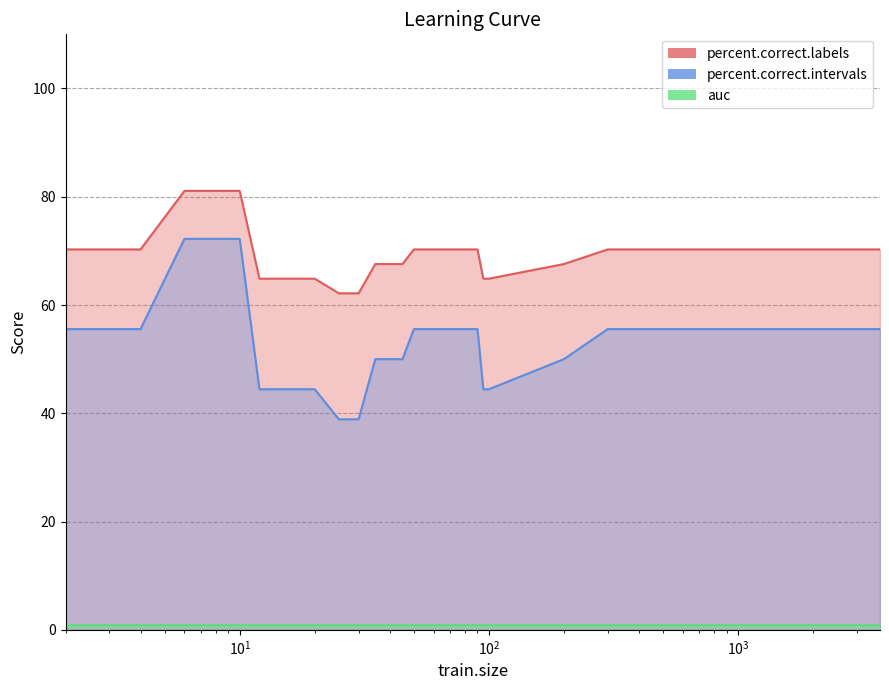

Does the chart display data point markers on the line(s)?

No